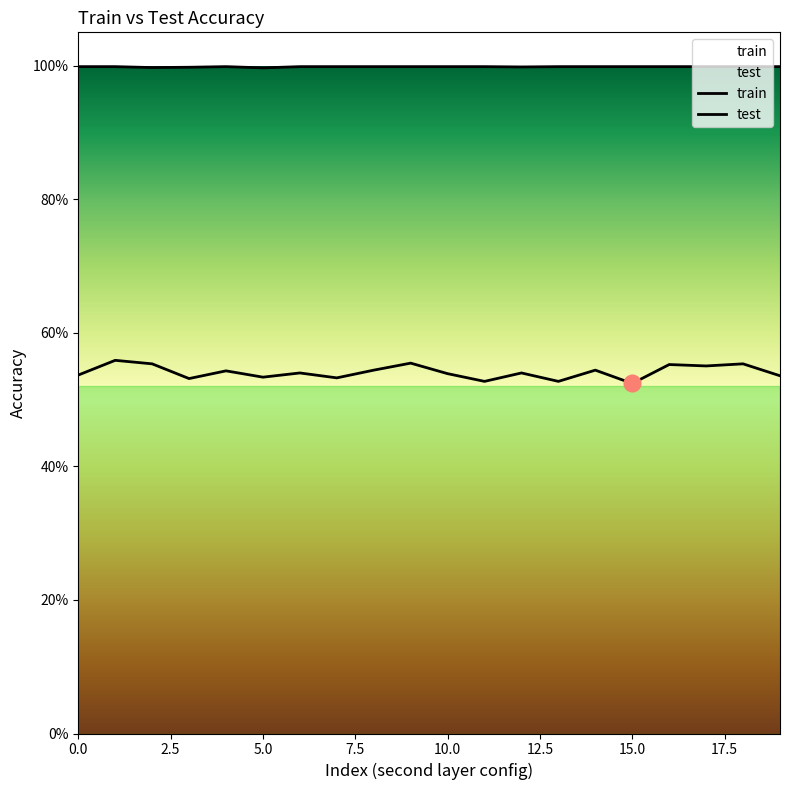

What is the average value of the test series?

0.5